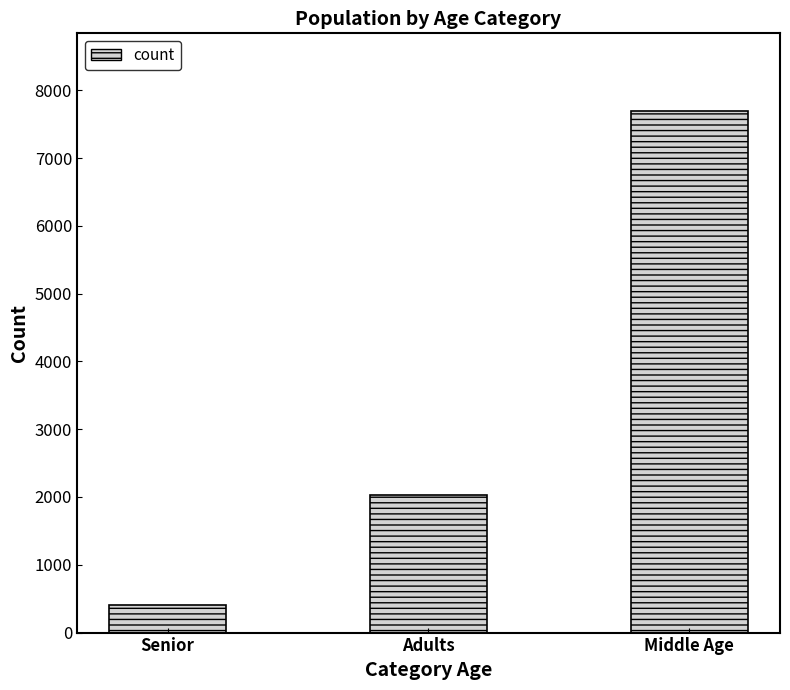

Is it true that the value at Middle Age is 2630?

False